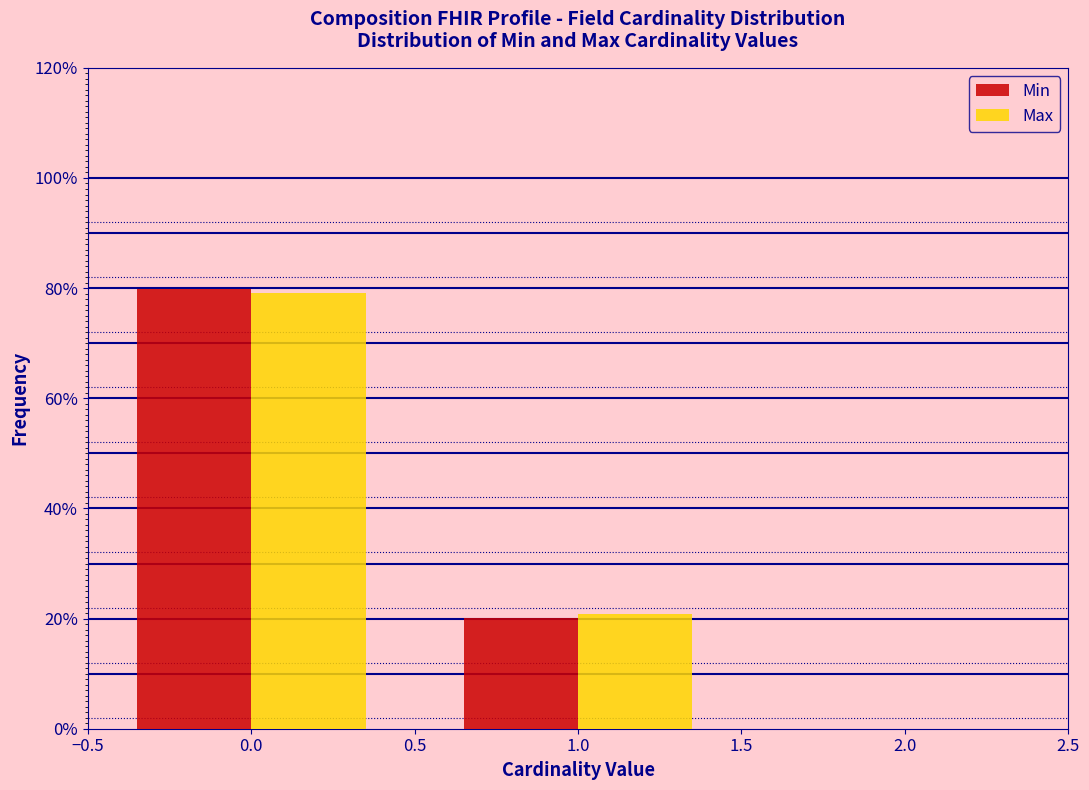

What is the height of the Max bar covering 0.5 to 1.5 on the x-axis? The values are not printed on the chart, so give them approximately, as read against the axis.

20